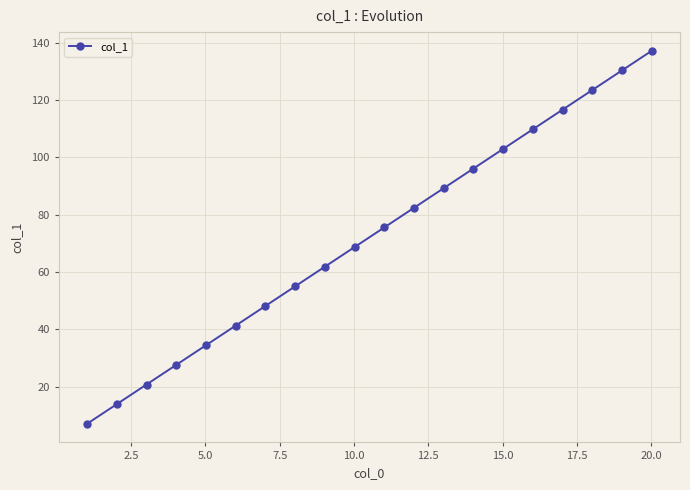

What is the greatest value displayed?

137.3